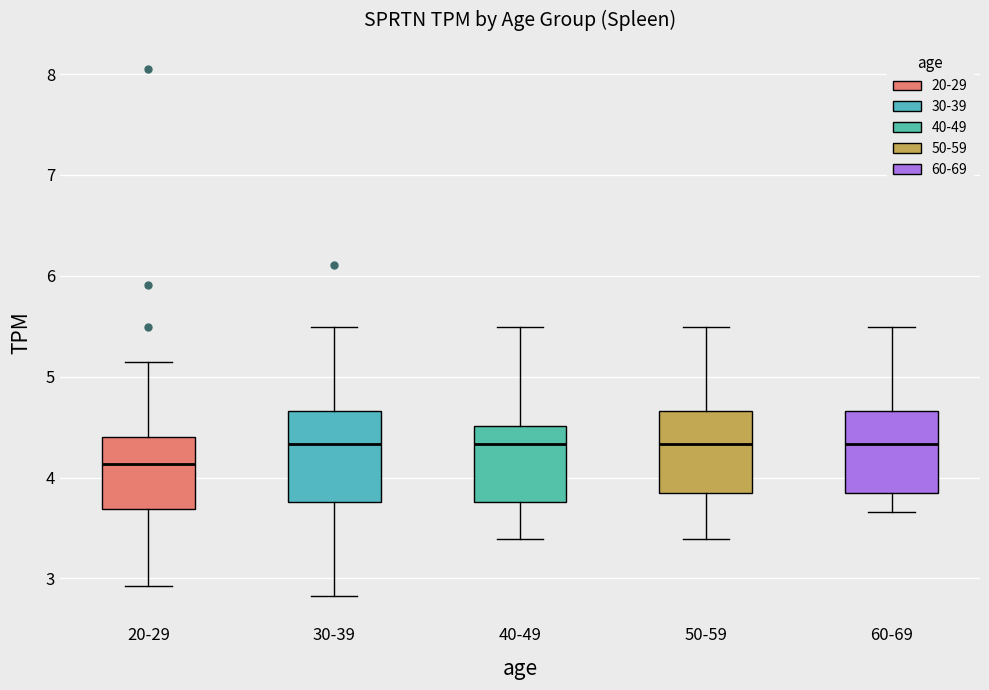

Reading left to right, read every box against the y-axis: the position of its median line, the range the box covers, and the ends of its whiskers. The values are not printed on the chart, so give them approximately, as read against the axis.

20-29: median 4.1, box 3.7 to 4.4, whiskers 2.9 to 5.1
30-39: median 4.3, box 3.8 to 4.7, whiskers 2.8 to 5.5
40-49: median 4.3, box 3.8 to 4.5, whiskers 3.4 to 5.5
50-59: median 4.3, box 3.8 to 4.7, whiskers 3.4 to 5.5
60-69: median 4.3, box 3.8 to 4.7, whiskers 3.7 to 5.5